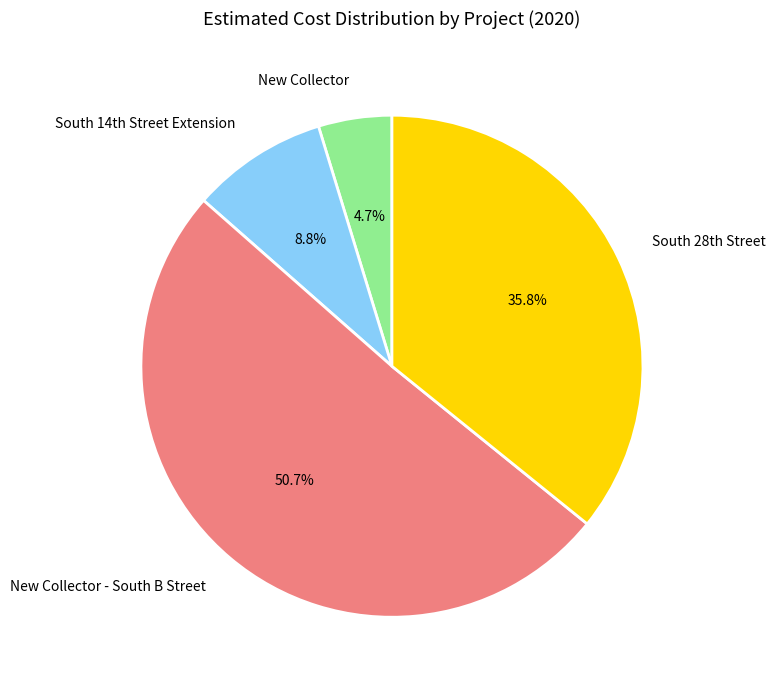

Count the number of slices in the pie.

4